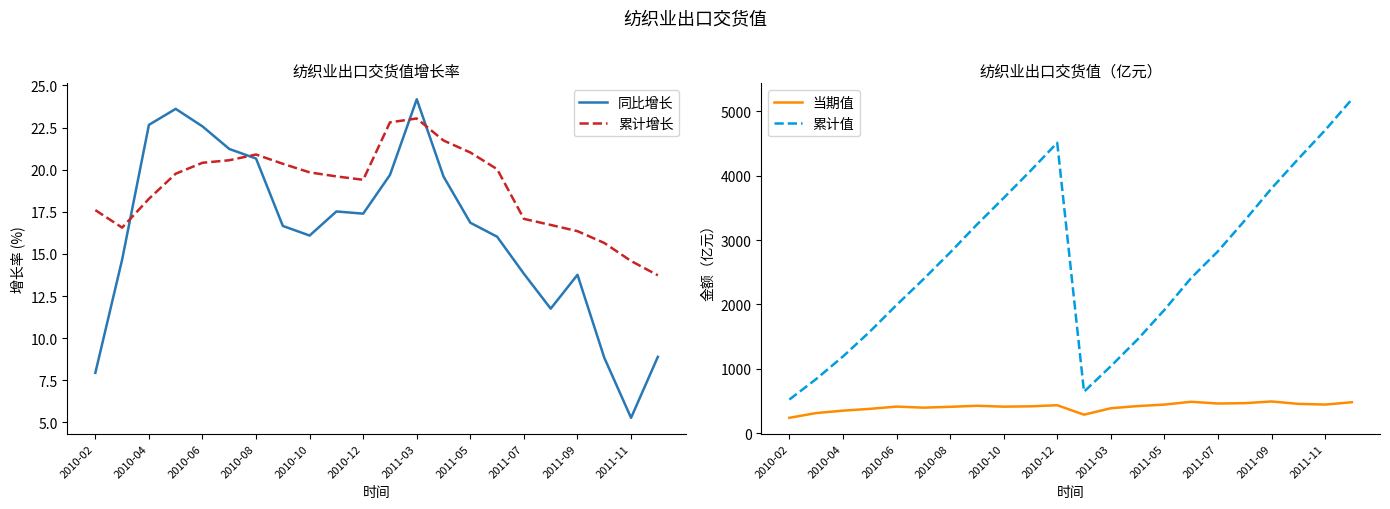

What is the total value across all series at 19?

4740.4